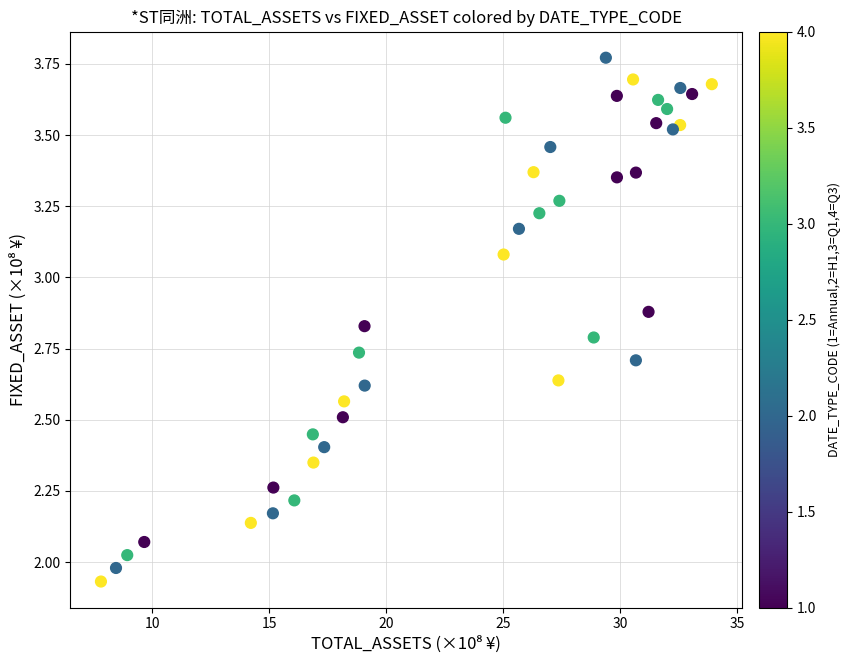

What is the range of Y values (max minus min)?

1.8